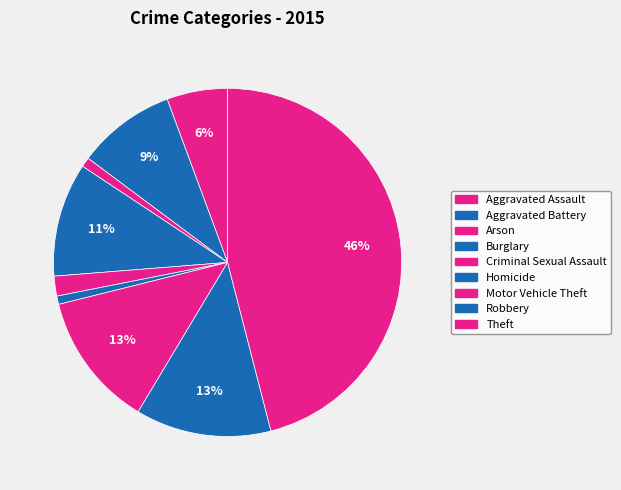

Which slice is the largest?

Theft